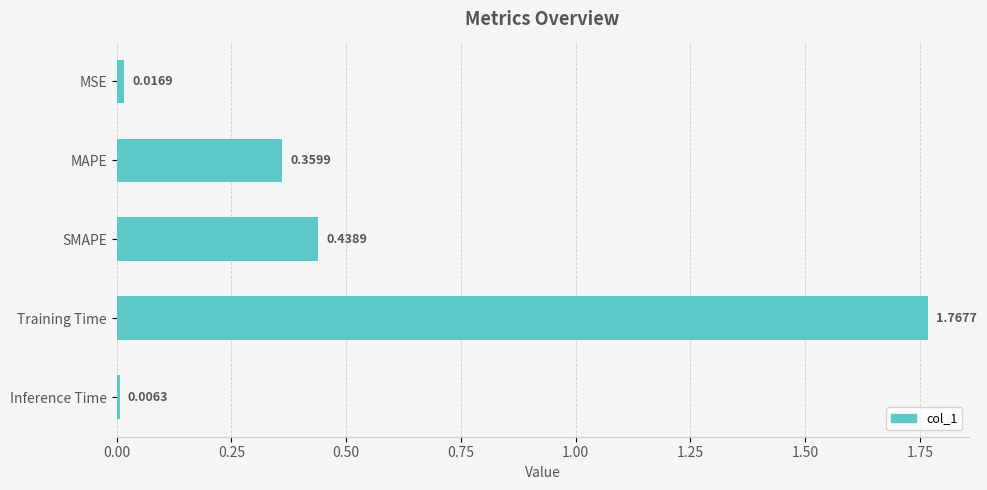

How many data points does each series have?

5